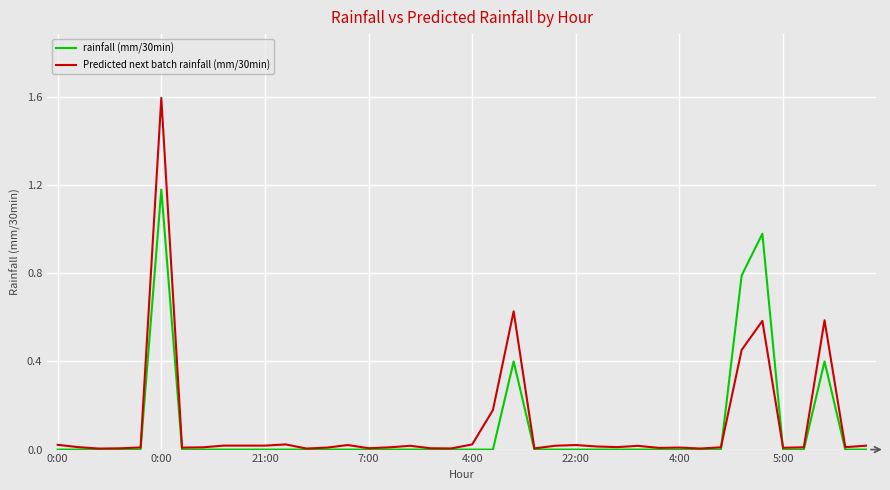

List the series in order of their peak value, lowest first.

rainfall (mm/30min), Predicted next batch rainfall (mm/30min)